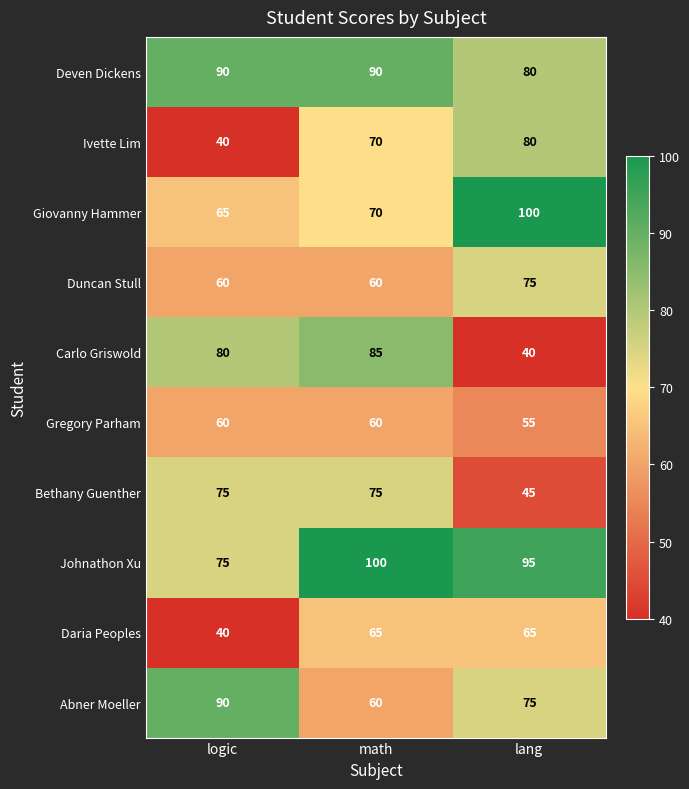

Which series has the largest range (max minus min)?

Carlo Griswold